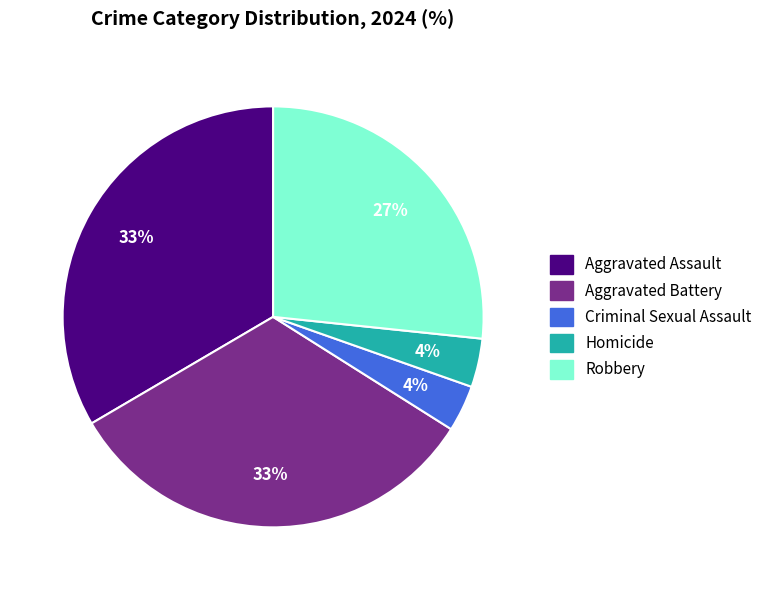

The Robbery slice represents 13% of the pie. True or false?

False